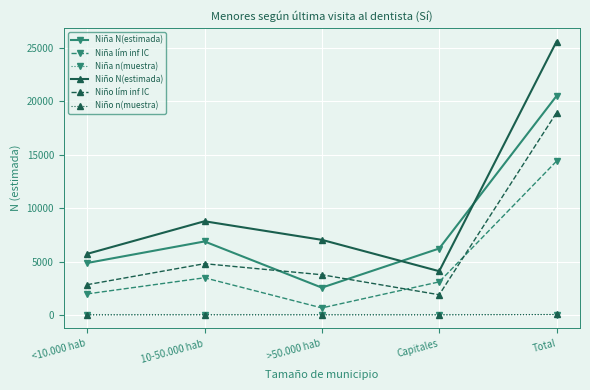

What value does the Niño N(estimada) series have at <10.000 hab?

5718